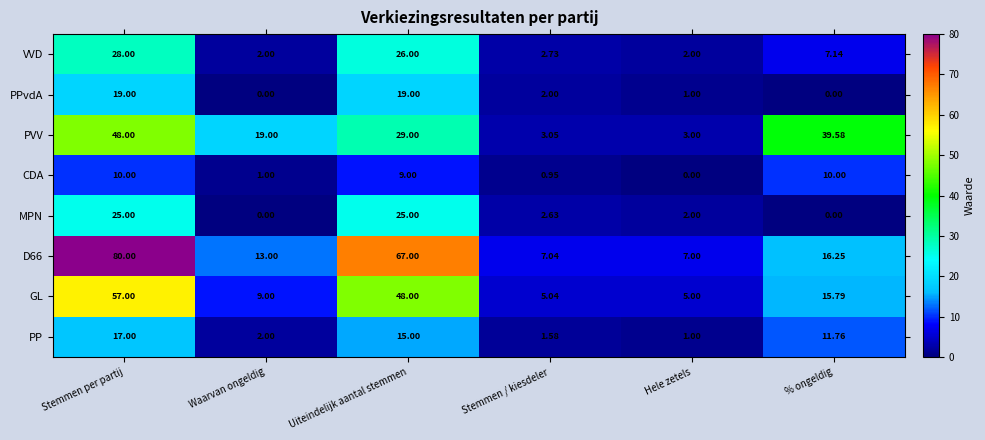

Rank the categories by GL value from highest to lowest.

Stemmen per partij, Uiteindelijk aantal stemmen, % ongeldig, Waarvan ongeldig, Stemmen / kiesdeler, Hele zetels